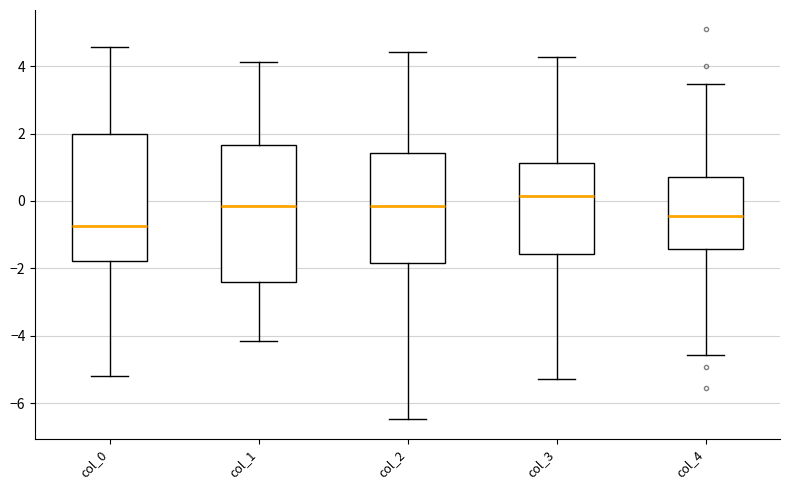

Which box is the tallest, from its lower edge to its upper edge?

col_1